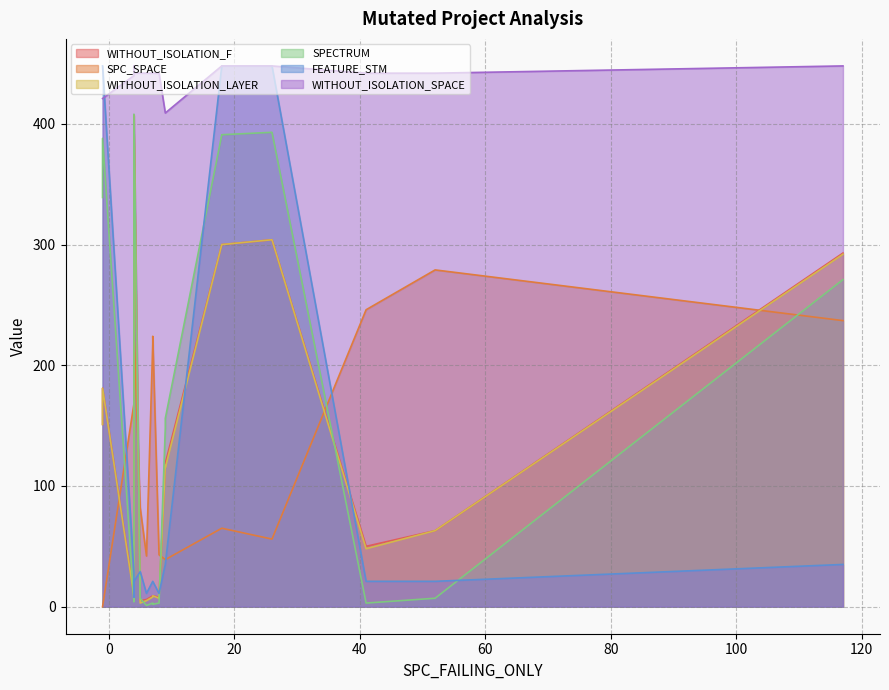

What is the difference between the maximum and minimum values in the WITHOUT_ISOLATION_SPACE series?

39